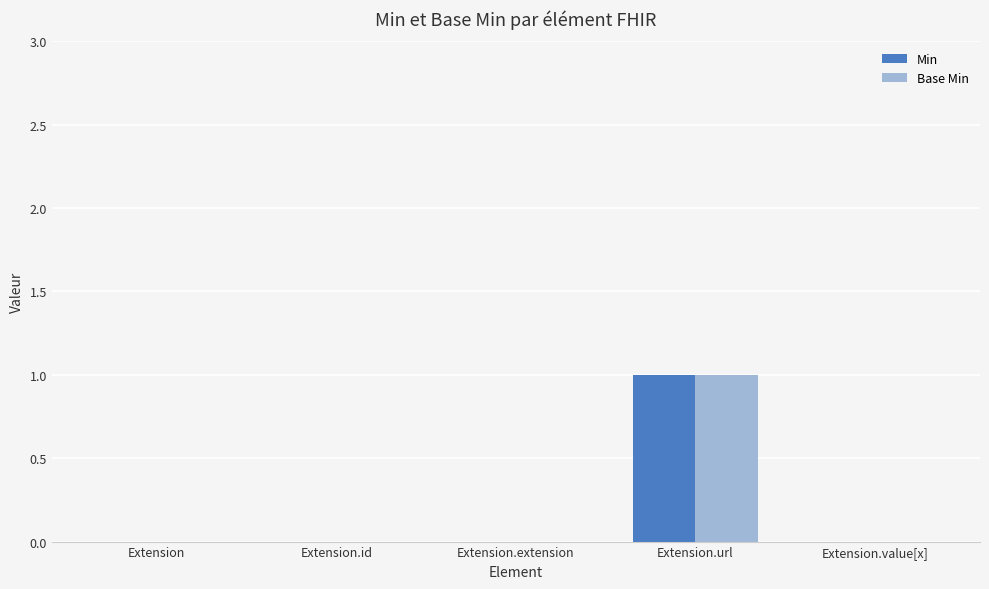

Which category has the highest value across all series?

Extension.url